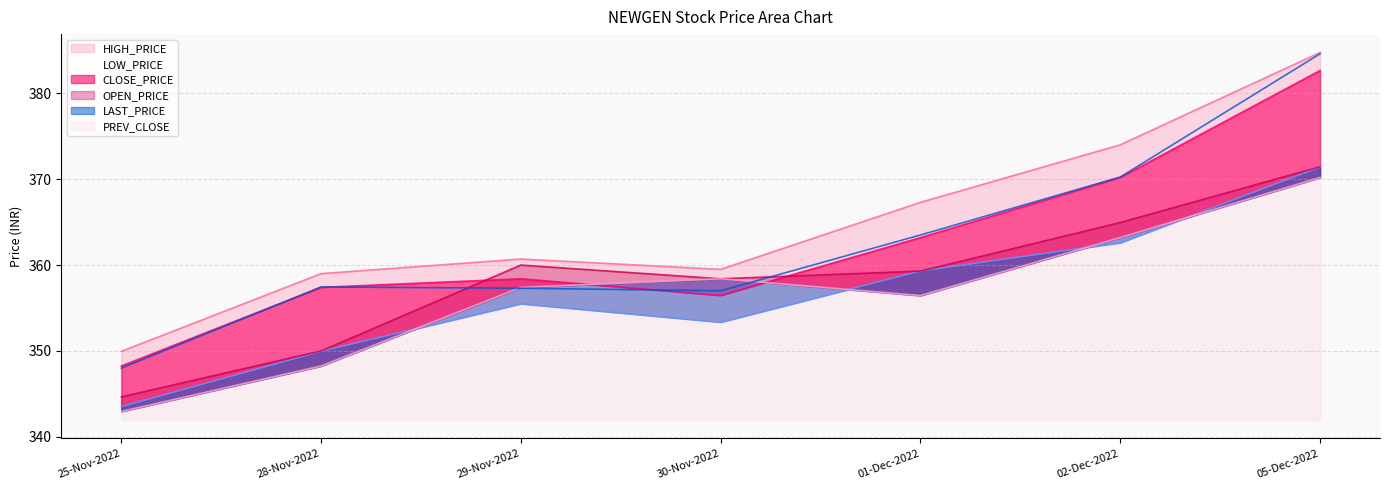

What is the total value across all series at 25-Nov-2022?

2077.3